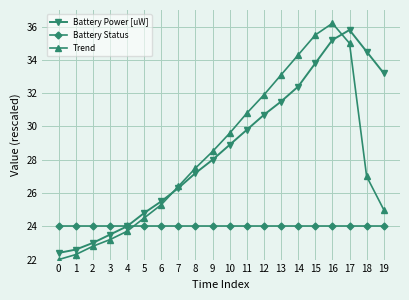

The Battery Power [uW] series shows 24.8 at 5. True or false?

True